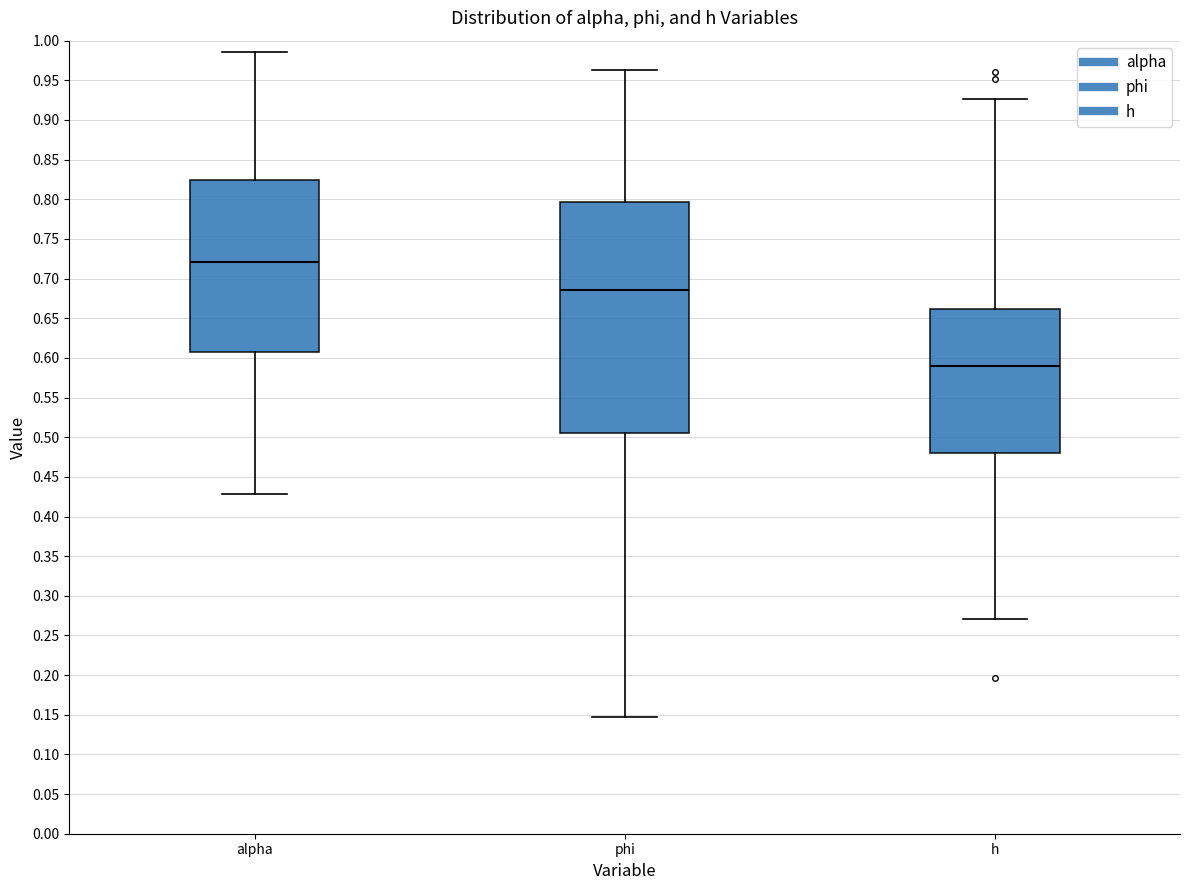

Comparing the boxes themselves (not the whiskers), which one is the tallest?

phi